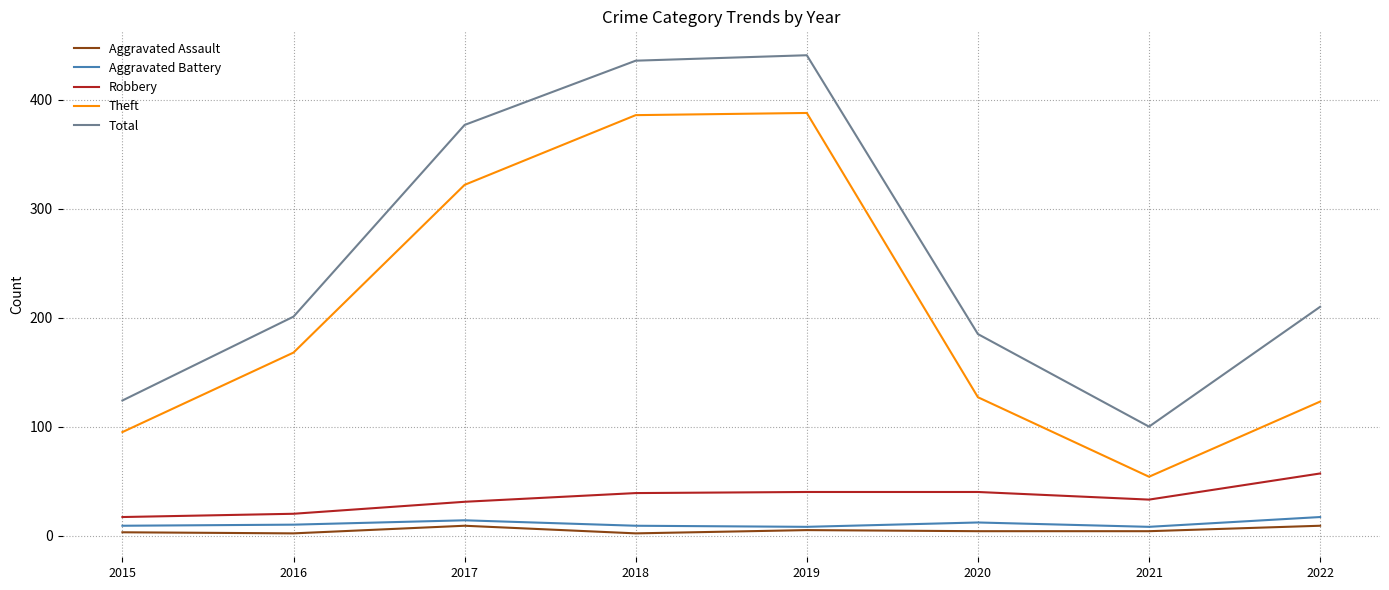

In Aggravated Battery, how many points are lower than both neighbors (excluding endpoints)?

2